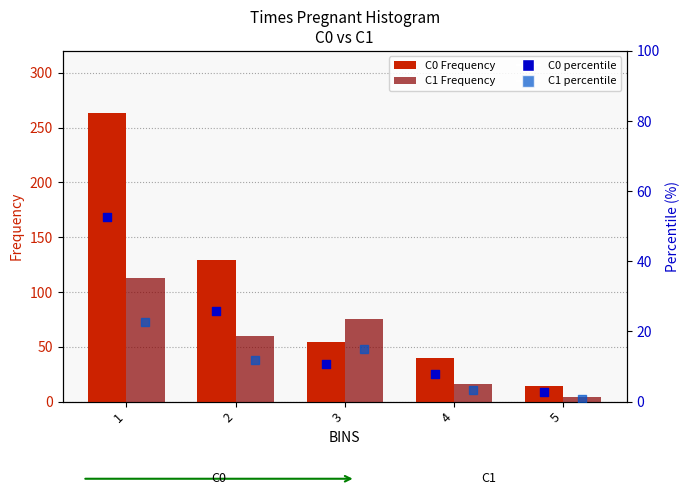

At how many categories does at least one series exceed 249?

1